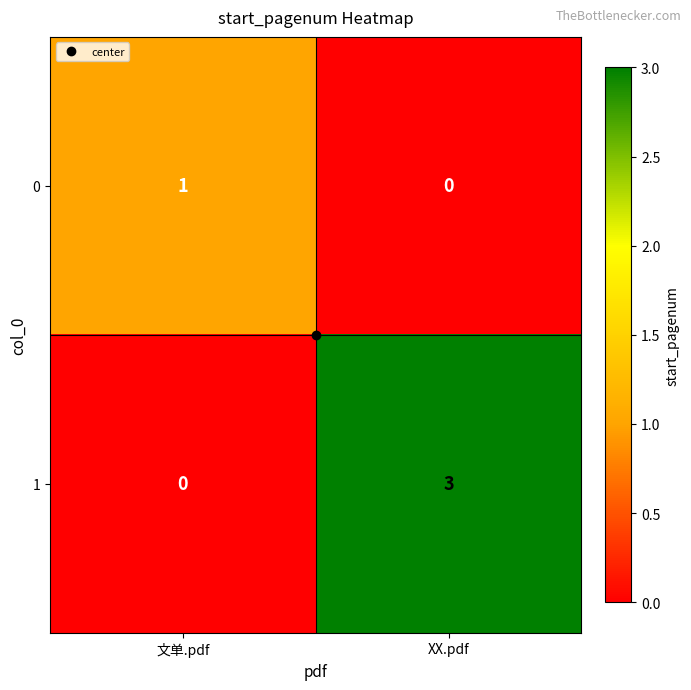

The 0 series shows 2 at 文单.pdf. True or false?

False